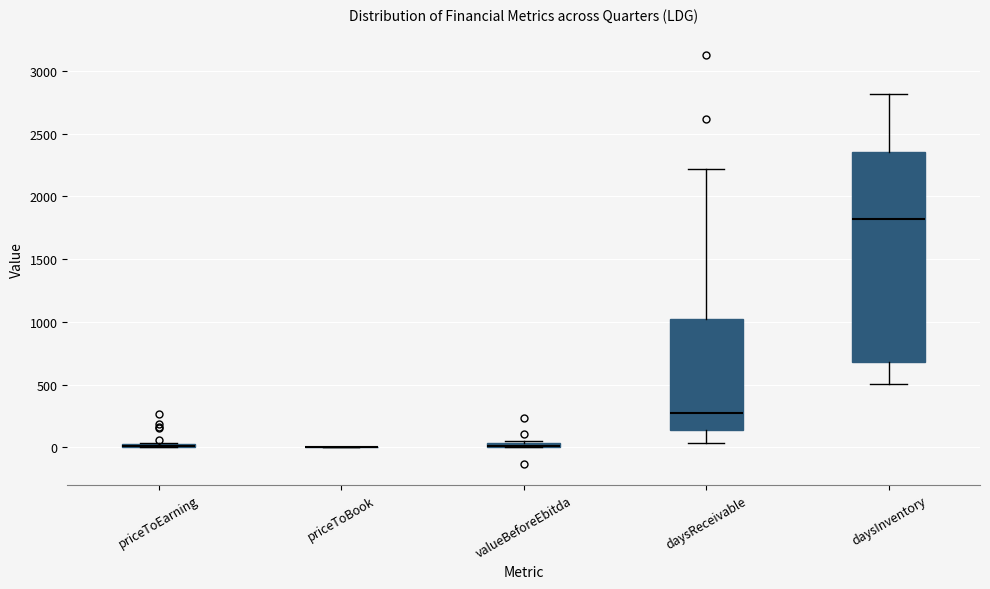

Where is the upper edge of the box for valueBeforeEbitda on the y-axis? The values are not printed on the chart, so give them approximately, as read against the axis.

50